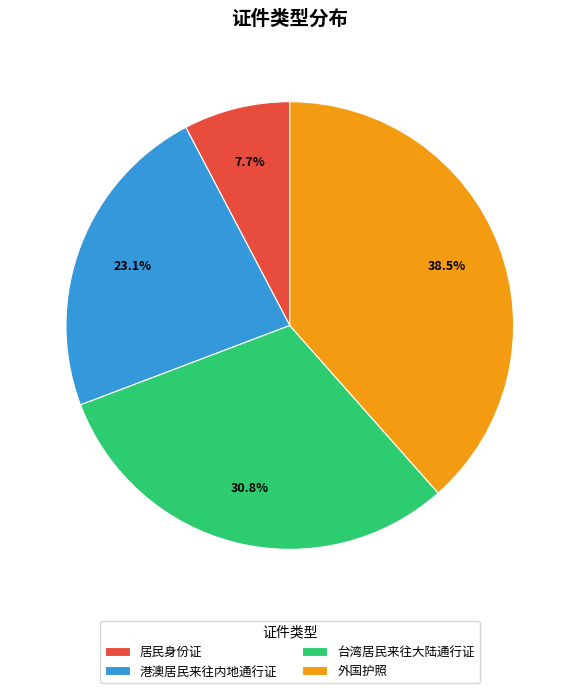

What percentage is the 台湾居民来往大陆通行证 slice, to the nearest percent?

31%